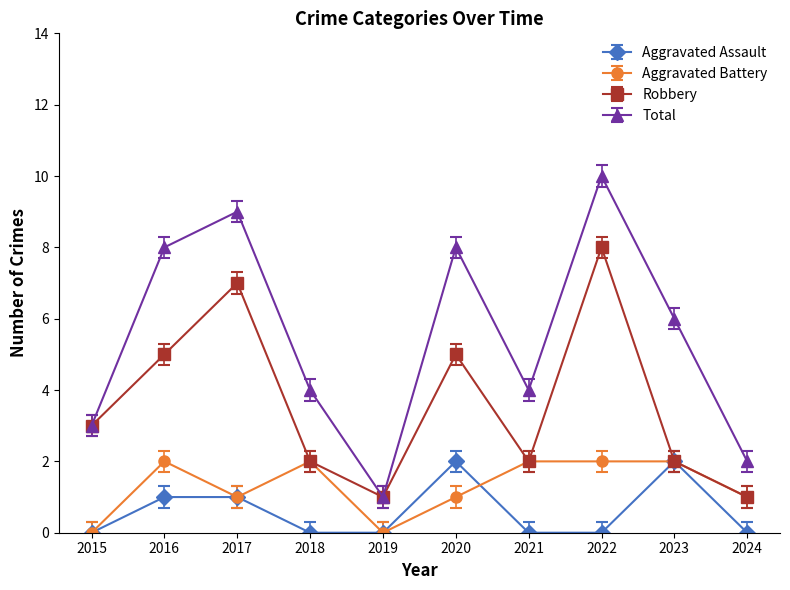

What is the value of the Total point at the 1st from the left?

3